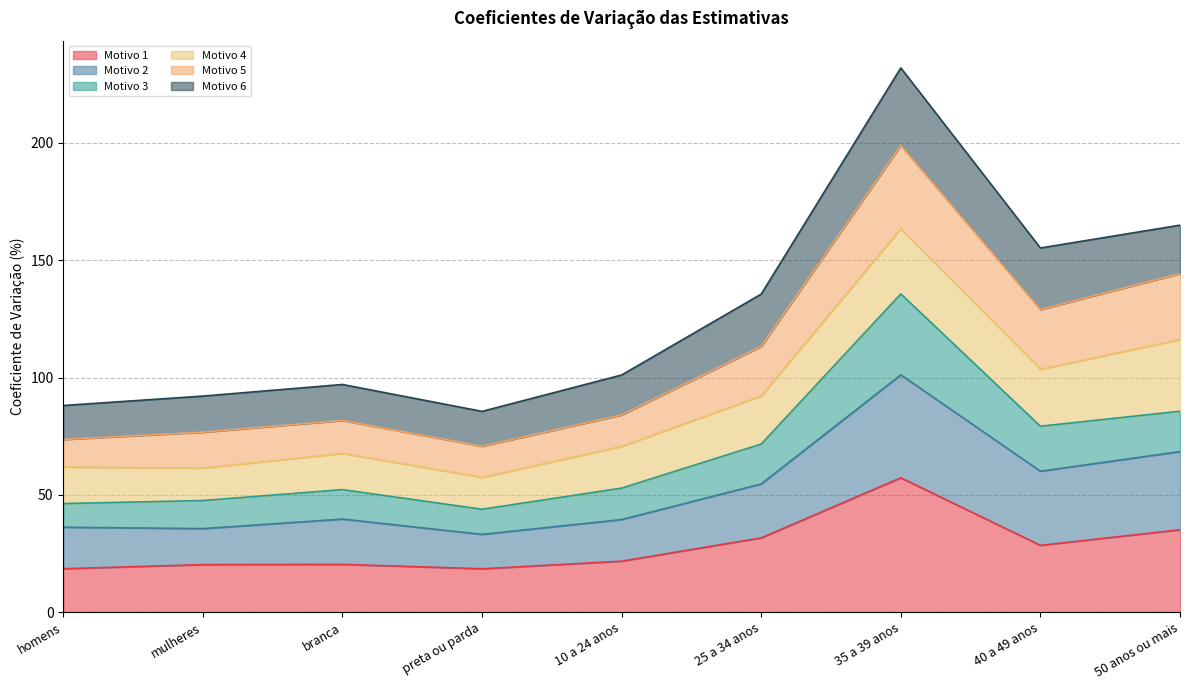

At which category is the sum across all series the highest?

35 a 39 anos